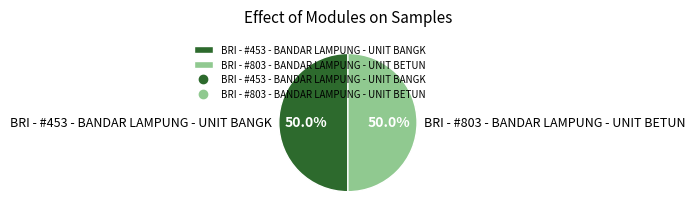

Is it true that BRI - #453 - BANDAR LAMPUNG - UNIT BANGK is 63% of the pie?

False